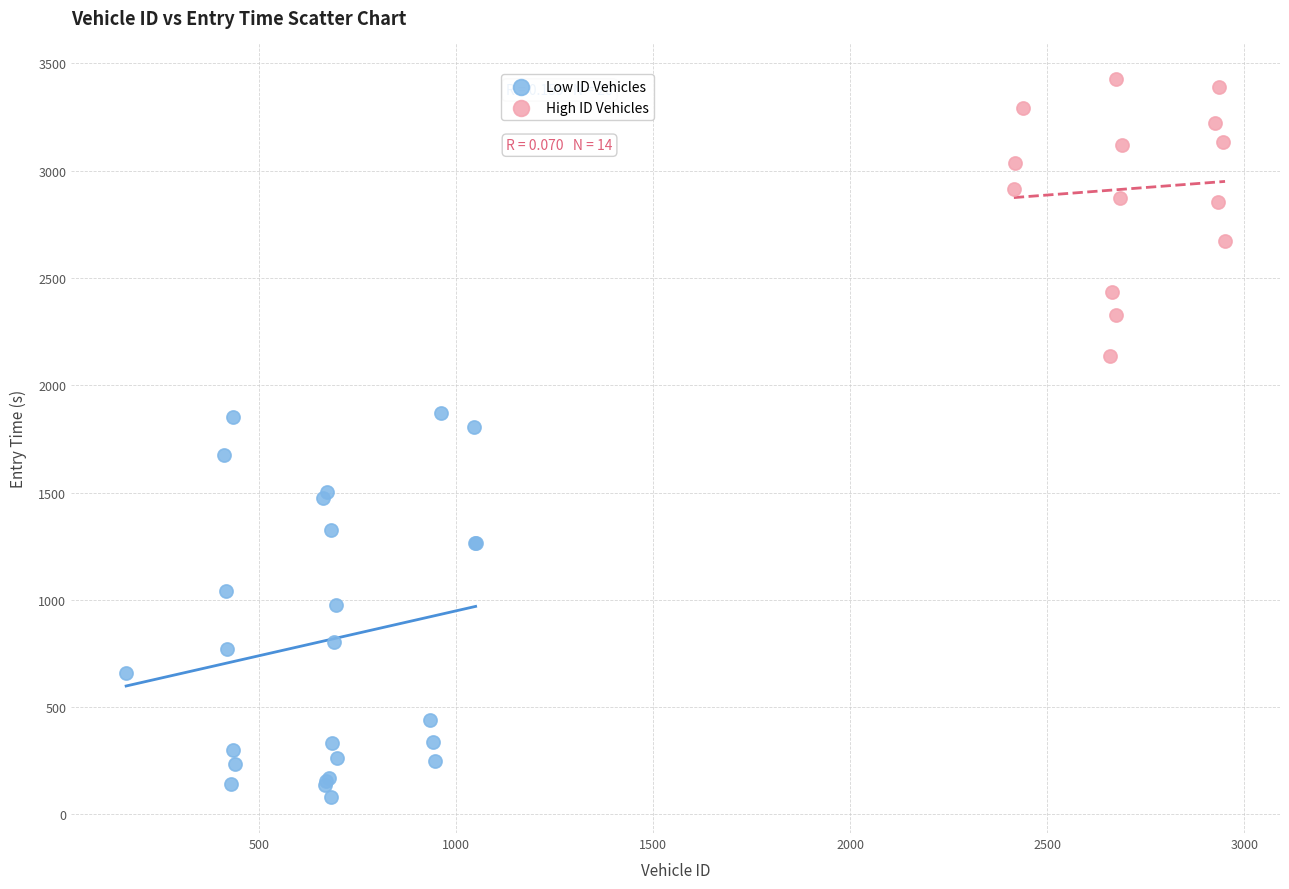

Which series has the largest Y range (max minus min)?

Low ID Vehicles